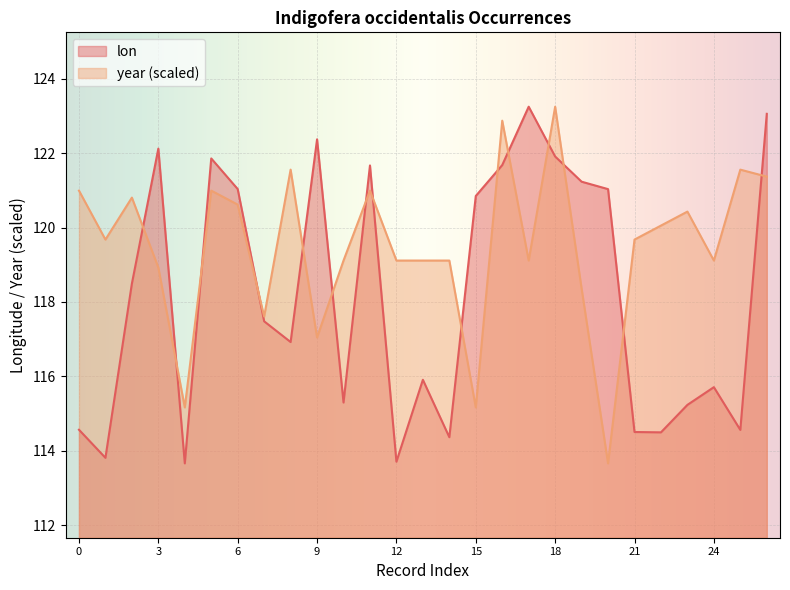

Reading left to right, extract all data points from this chart.

lon: 114.6	113.8	118.5	122.1	113.7	121.9	121.0	117.5	116.9	122.4	115.3	121.7	113.7	115.9	114.4	120.8	121.7	123.2	121.9	121.2	121.0	114.5	114.5	115.2	115.7	114.6	123.1
year: 121.0	119.7	120.8	118.9	115.2	121.0	120.6	117.6	121.6	117.0	119.1	121.0	119.1	119.1	119.1	115.2	122.9	119.1	123.2	118.4	113.7	119.7	120.1	120.4	119.1	121.6	121.4